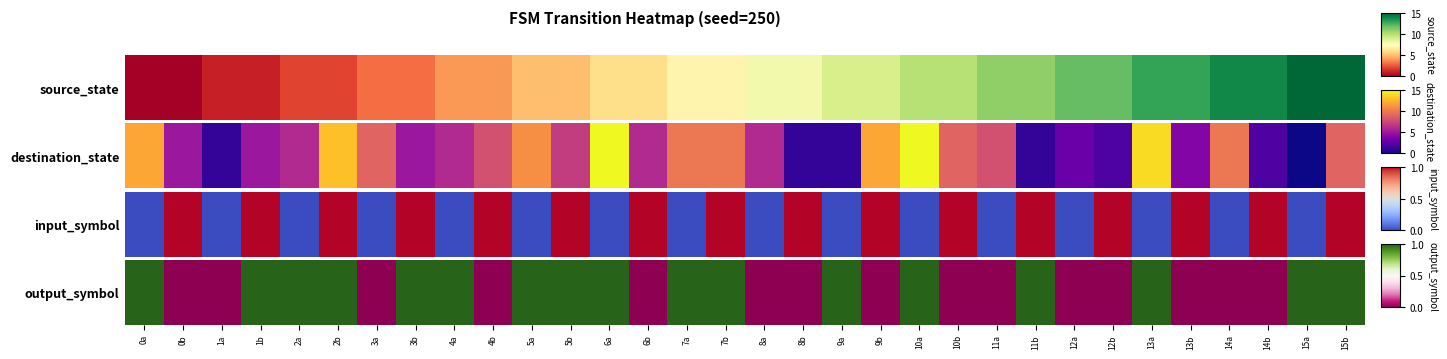

What is the ratio of the value at 2a to the value at 4a?

1.0